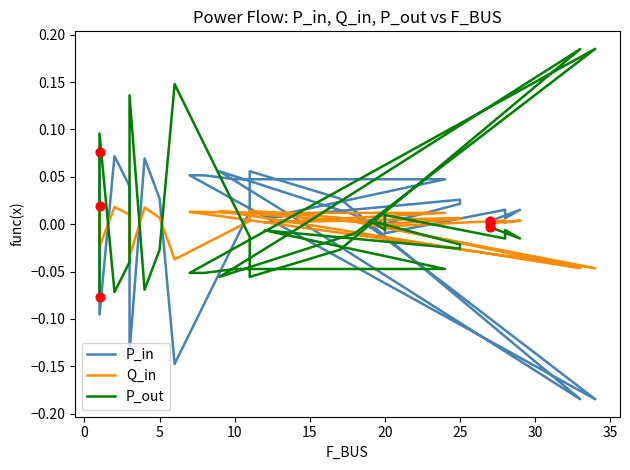

Which series has the widest spread of Y values?

P_out